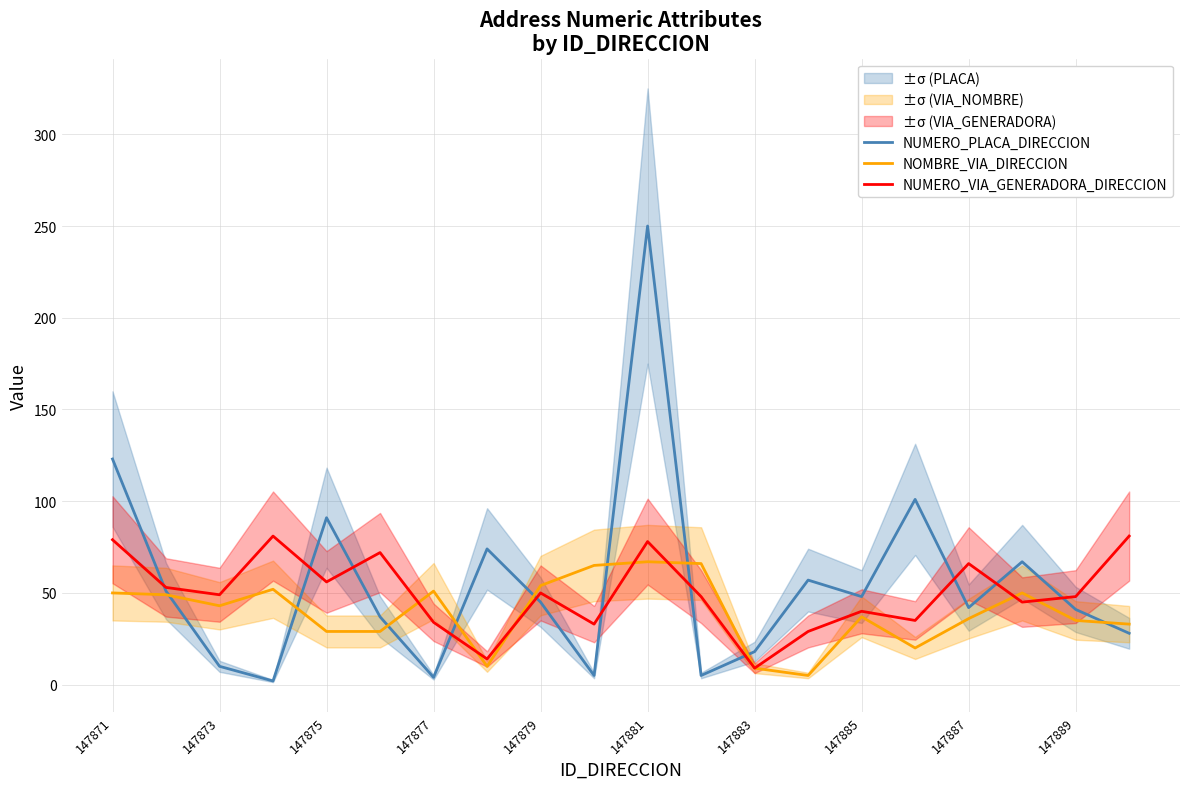

Where does the NUMERO_PLACA_DIRECCION series first go above 45?

147871